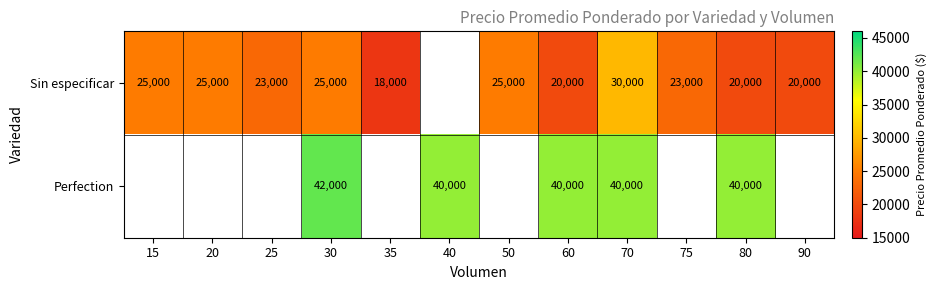

The value of Sin especificar at 75 is 23000. True or false?

True